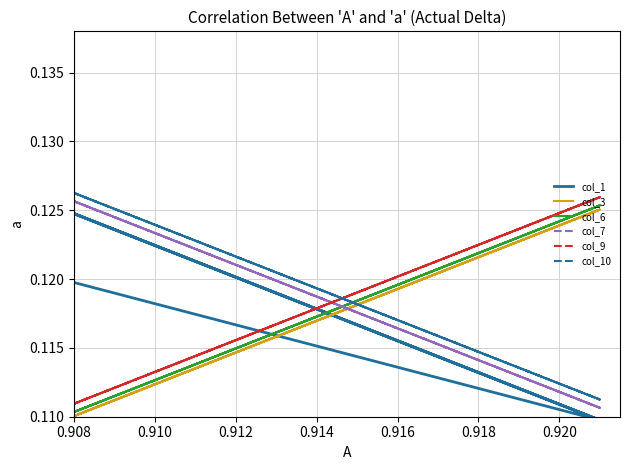

List the series in order of their peak value, highest first.

col_10, col_9, col_7, col_6, col_3, col_1